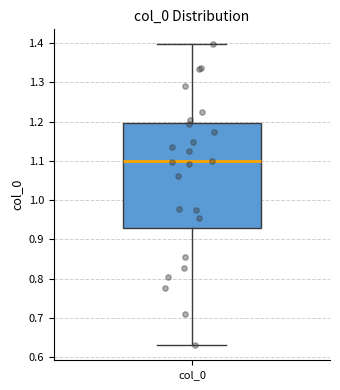

Where is the upper edge of the box for col_0 on the y-axis? The values are not printed on the chart, so give them approximately, as read against the axis.

1.20